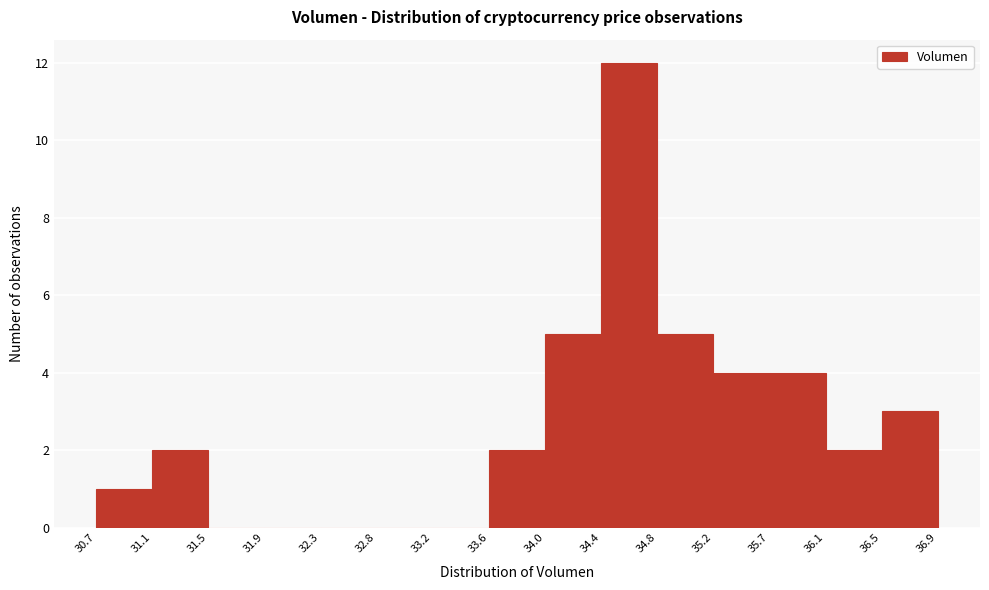

Reading left to right, transcribe this chart: for each bar, give the range it covers on the x-axis and its height. The values are not printed on the chart, so give them approximately, as read against the axis.

30.7 to 31.1: 1
31.1 to 31.5: 2
31.5 to 31.9: 0
31.9 to 32.3: 0
32.3 to 32.8: 0
32.8 to 33.2: 0
33.2 to 33.6: 0
33.6 to 34.0: 2
34.0 to 34.4: 5
34.4 to 34.8: 12
34.8 to 35.2: 5
35.2 to 35.7: 4
35.7 to 36.1: 4
36.1 to 36.5: 2
36.5 to 36.9: 3